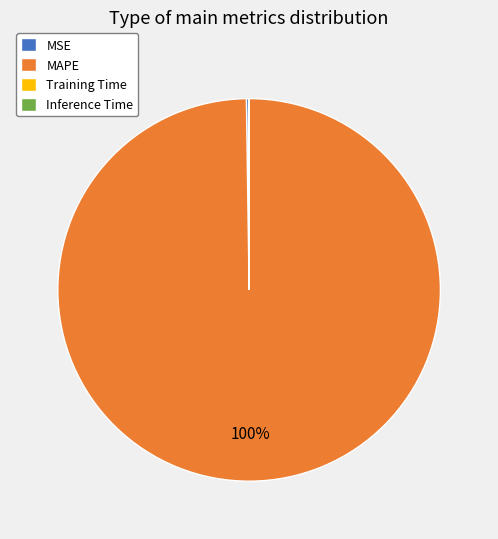

Is it true that MAPE is 100% of the pie?

True